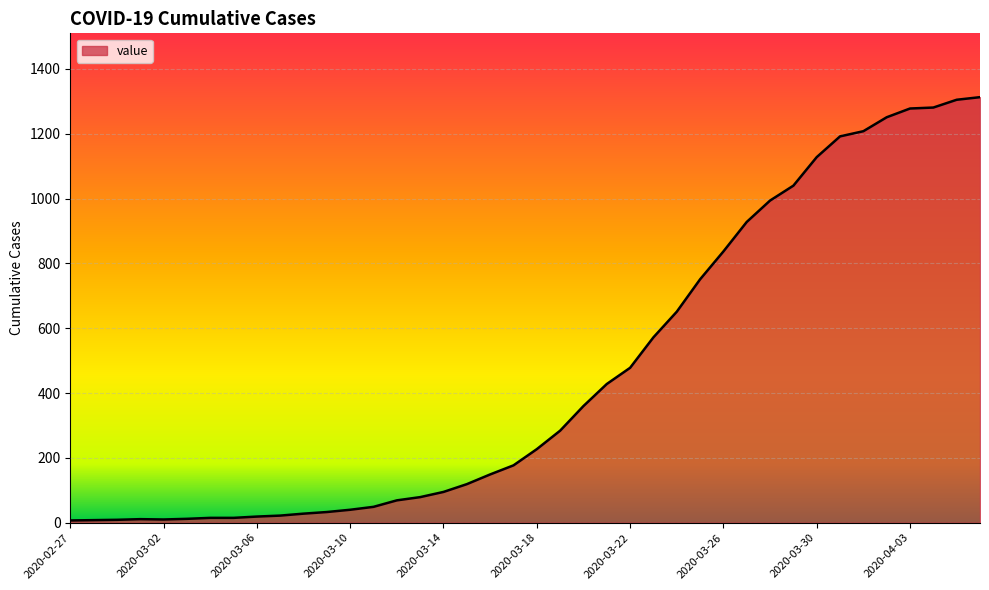

What is the difference between the maximum and minimum values?

1306